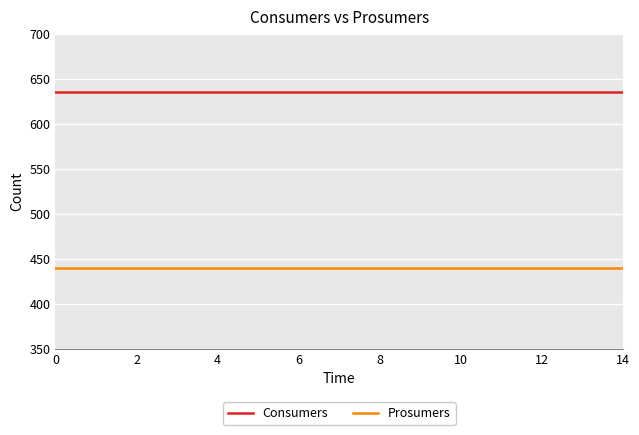

Which series has the largest total across all categories?

Consumers